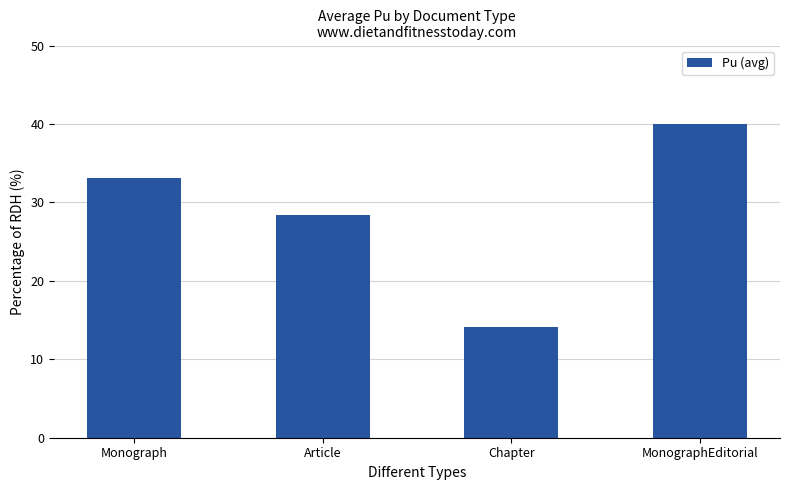

Reading left to right, transcribe all the data shown in this chart.

33.1	28.3	14.1	40.0